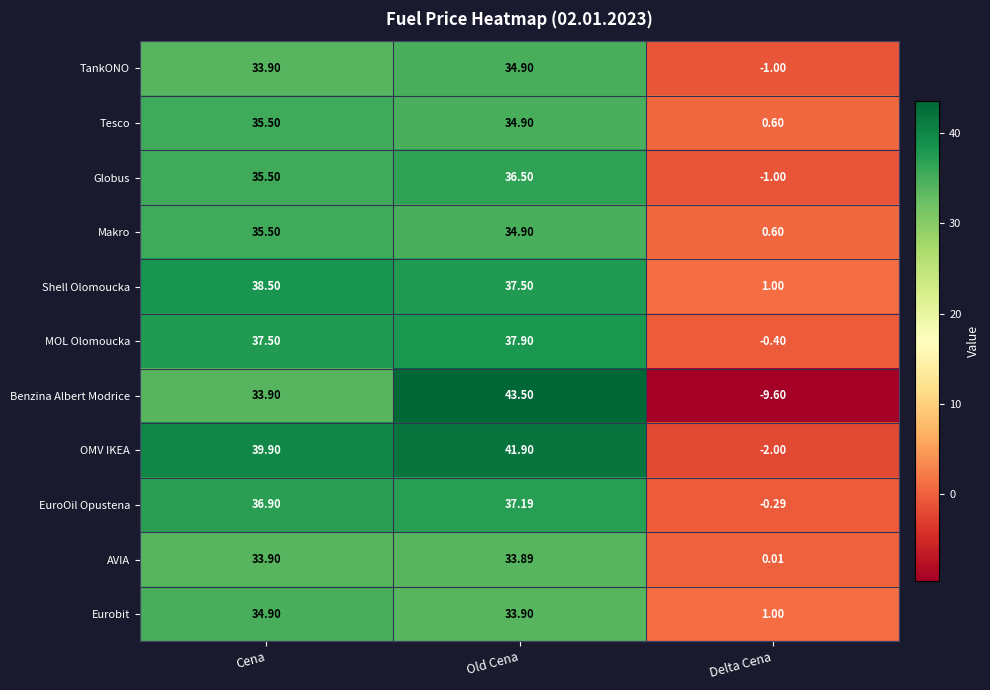

What is the minimum value shown in the chart?

-9.6